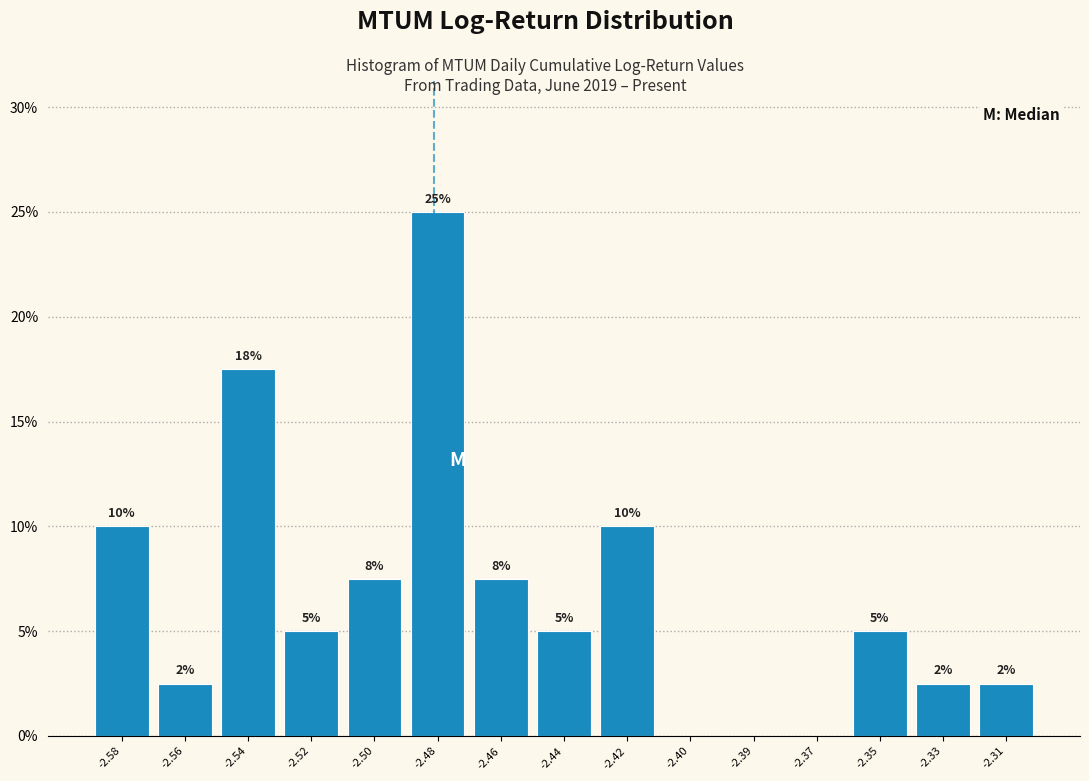

What value does the data have at -2.31?

2.5